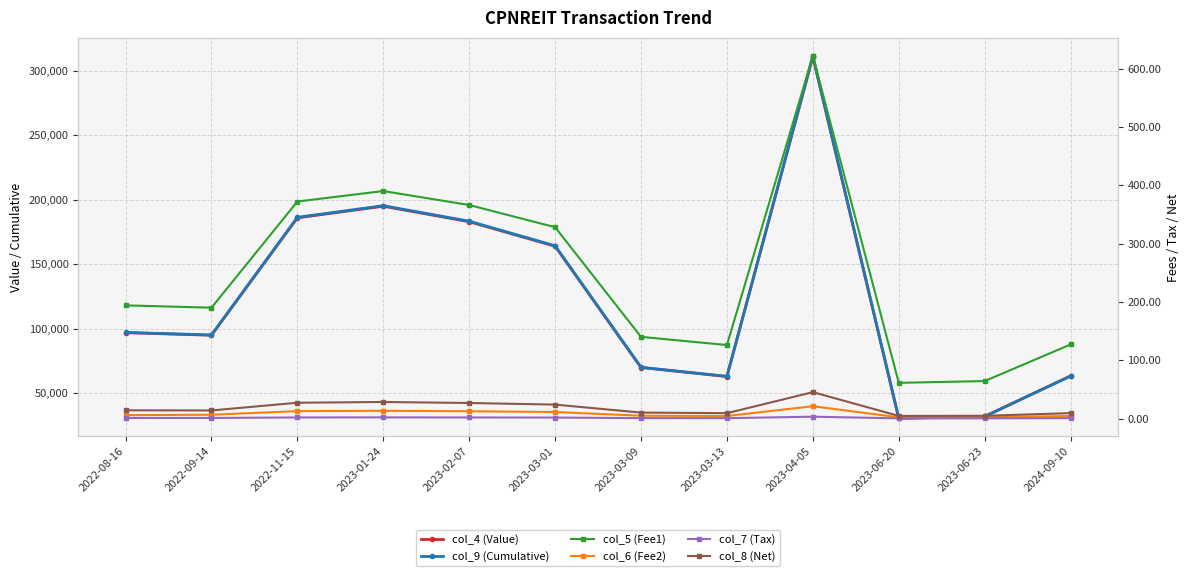

What is the value of the col_5 (Fee1) point at the 6th from the left?

328.0